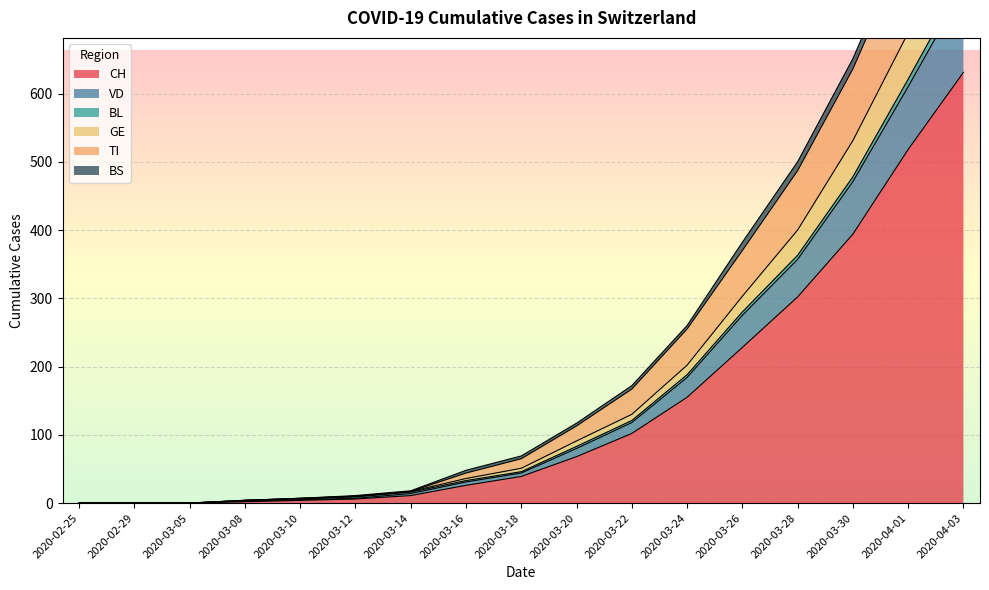

At which label is CH closest to 315?

2020-03-28